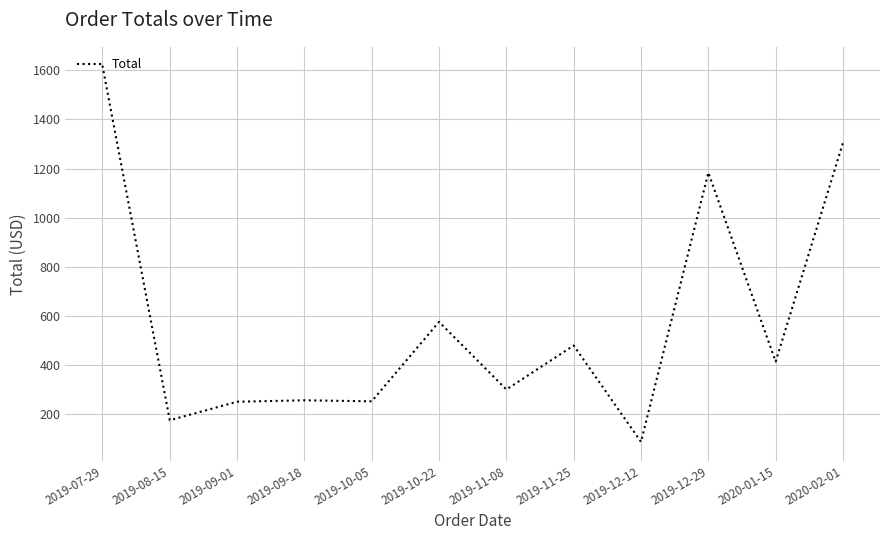

What is the smallest value displayed?

86.4